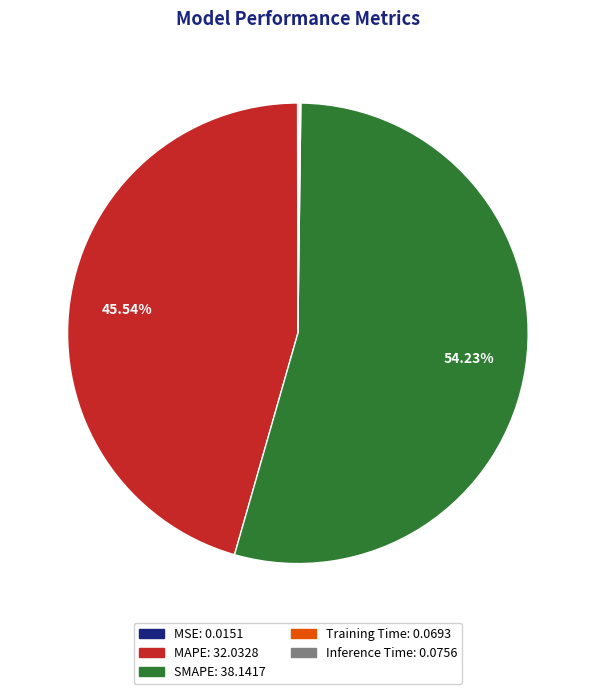

To the nearest percent, what percentage of the pie is MAPE?

46%